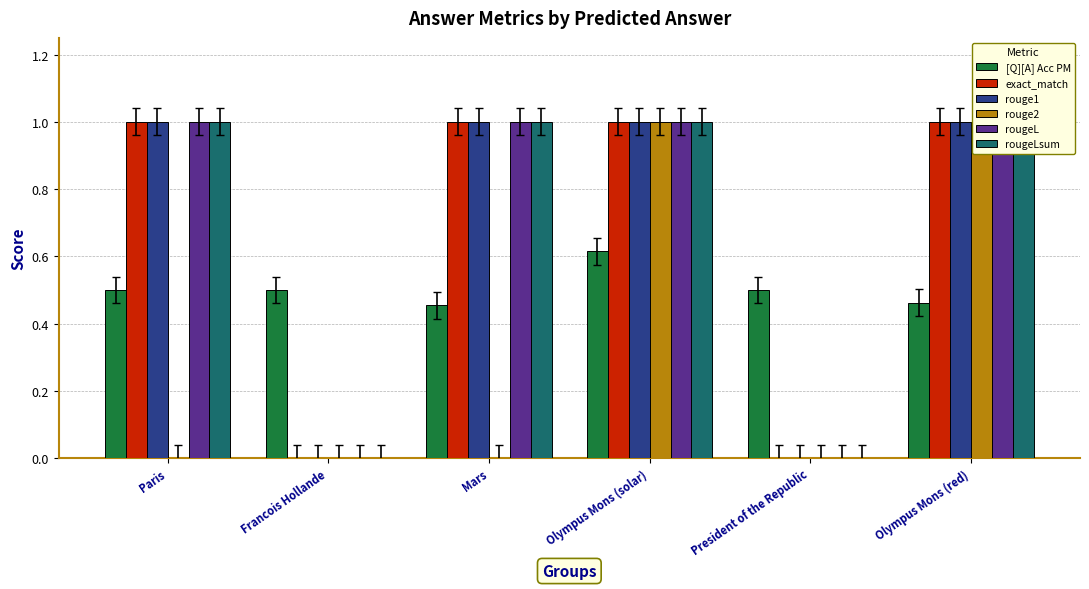

Which series has the widest spread of values?

exact_match